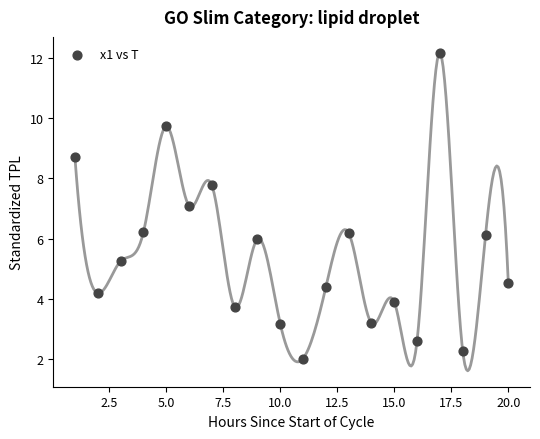

What is the range of Y values (max minus min)?

10.1